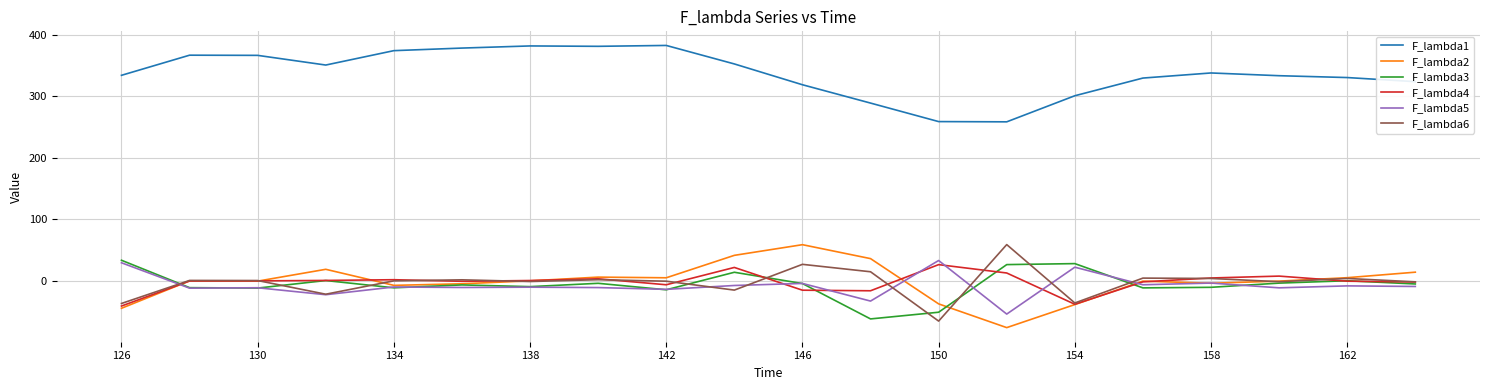

True or false: F_lambda1 and F_lambda4 intersect in this chart.

False